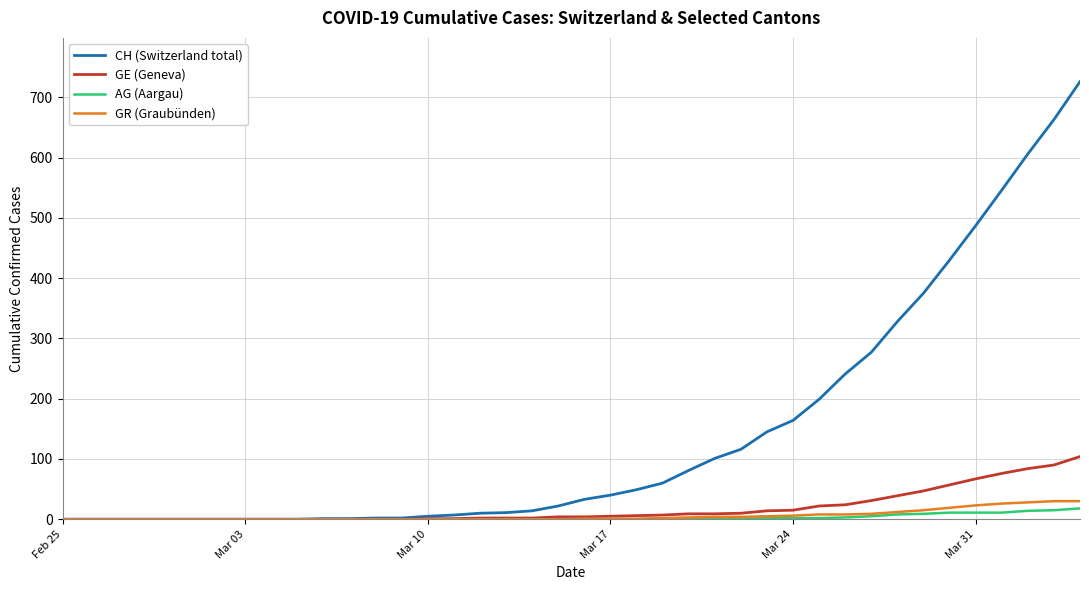

What is the maximum value shown in the chart?

726